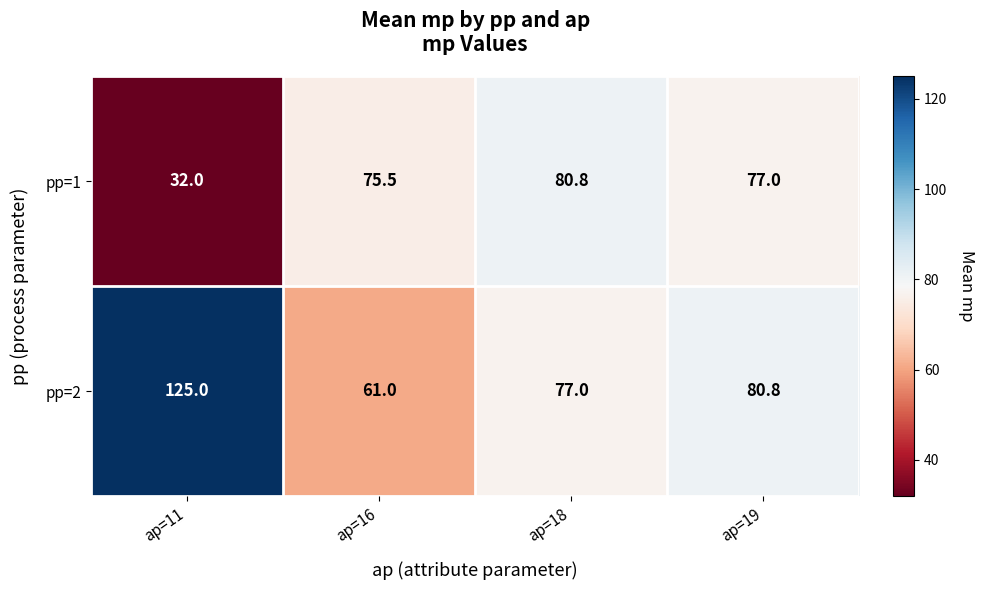

The pp=2 series shows 61.0 at ap=16. True or false?

True